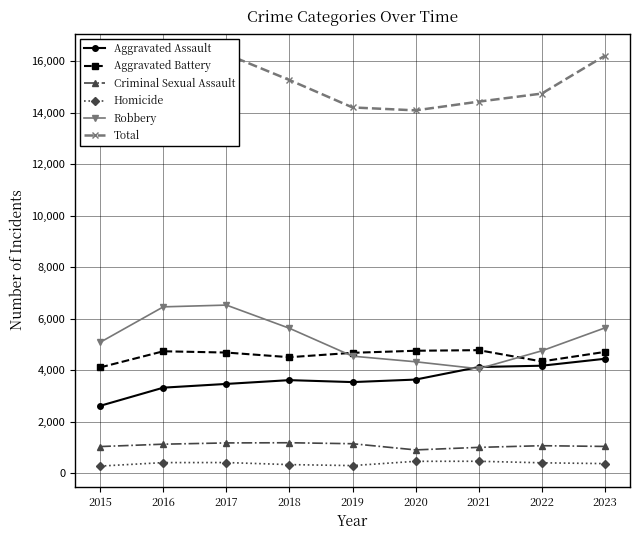

What is the value of the Aggravated Battery point at the 2nd from the left?

4736